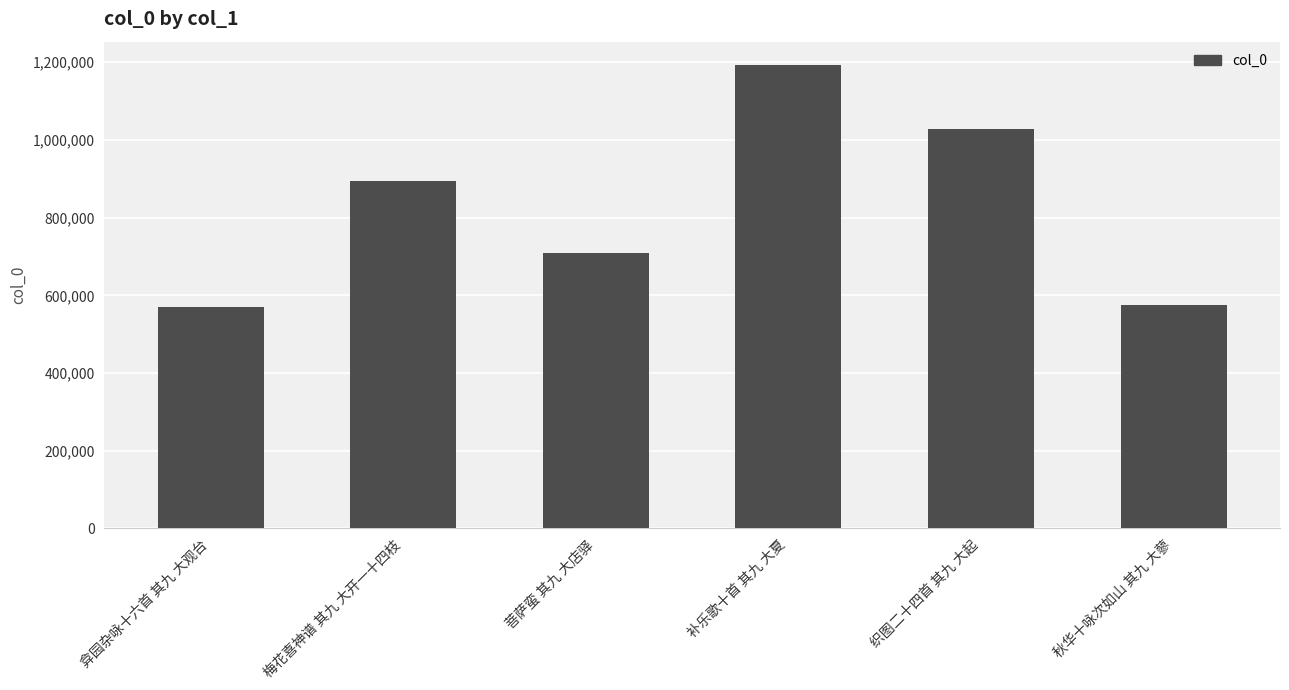

Which has a higher value, 织图二十四首 其九 大起 or 补乐歌十首 其九 大夏?

补乐歌十首 其九 大夏